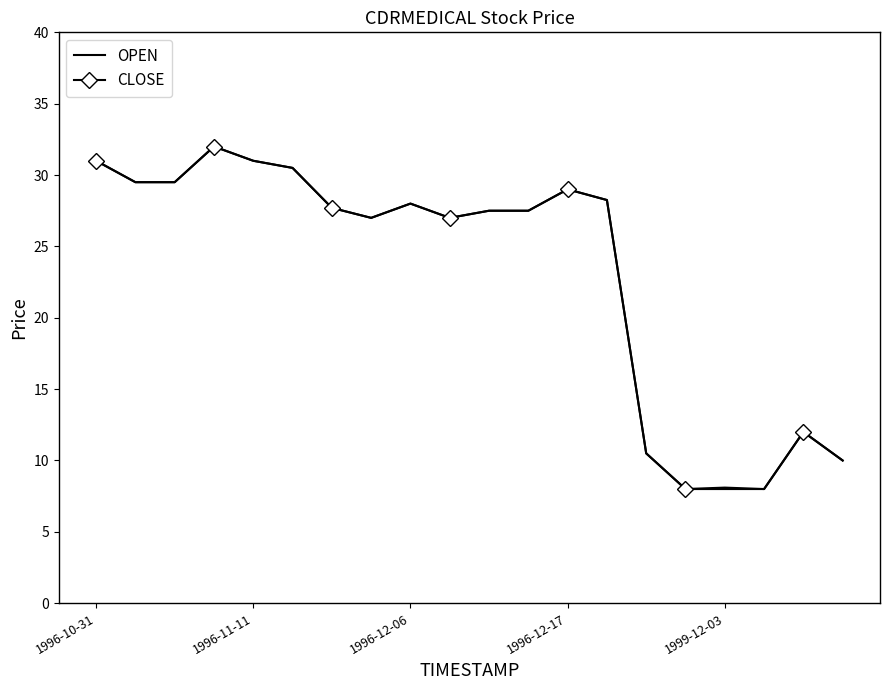

What is the lowest value of the CLOSE series?

8.0